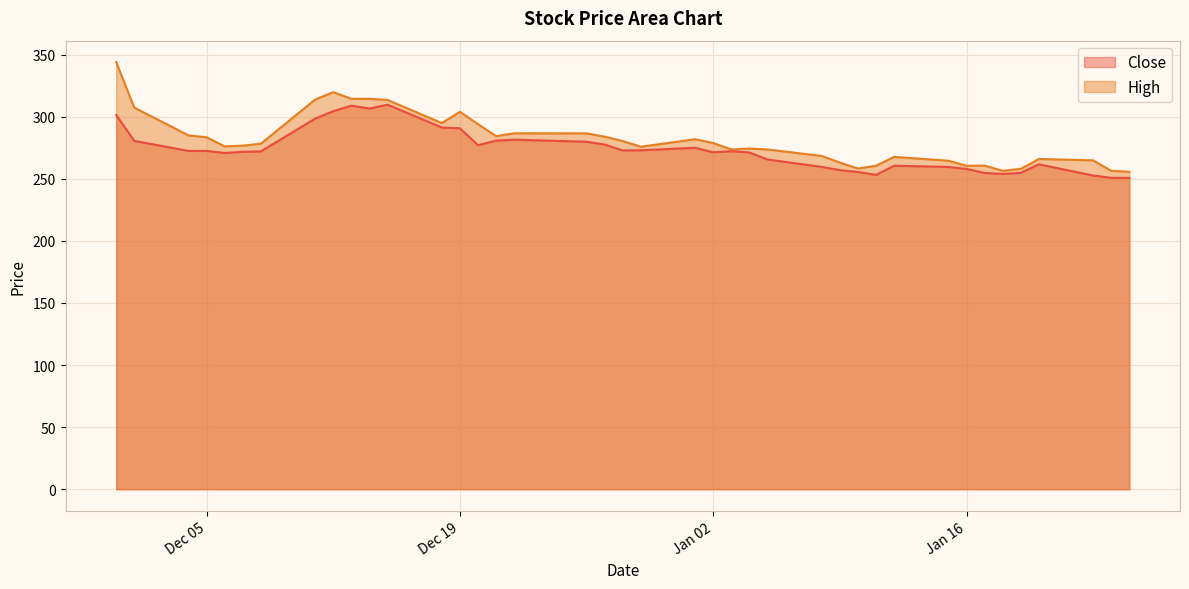

The value of Close at 2023-11-30 is 301.4. True or false?

True